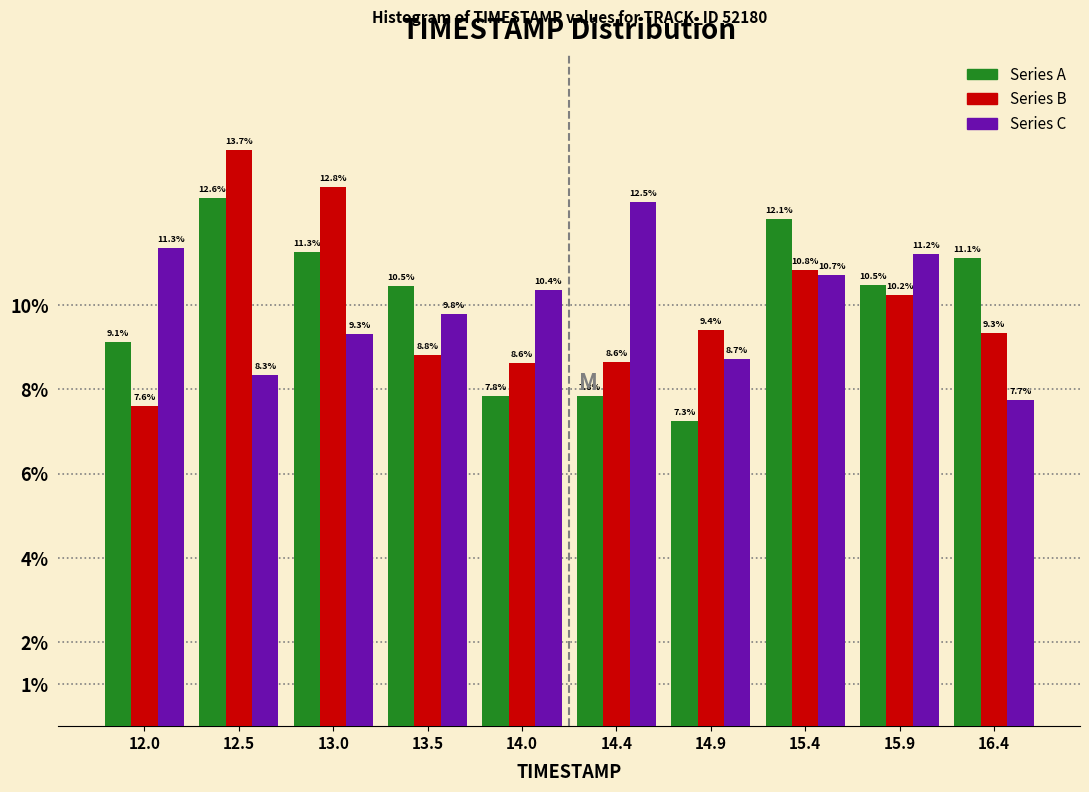

Reading left to right, extract all data points from this chart.

Series A: 12.0=9.1	12.5=12.6	13.0=11.3	13.5=10.5	14.0=7.8	14.4=7.8	14.9=7.3	15.4=12.1	15.9=10.5	16.4=11.1
Series B: 12.0=7.6	12.5=13.7	13.0=12.8	13.5=8.8	14.0=8.6	14.4=8.6	14.9=9.4	15.4=10.8	15.9=10.2	16.4=9.3
Series C: 12.0=11.3	12.5=8.3	13.0=9.3	13.5=9.8	14.0=10.4	14.4=12.5	14.9=8.7	15.4=10.7	15.9=11.2	16.4=7.7